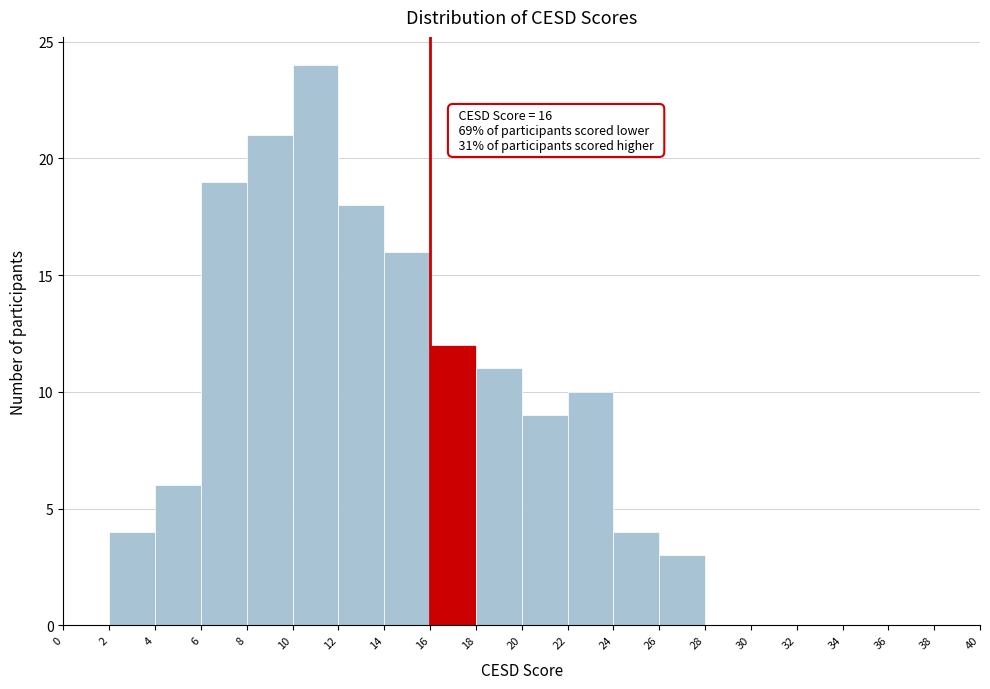

Which range on the x-axis has the tallest bar?

10 to 12